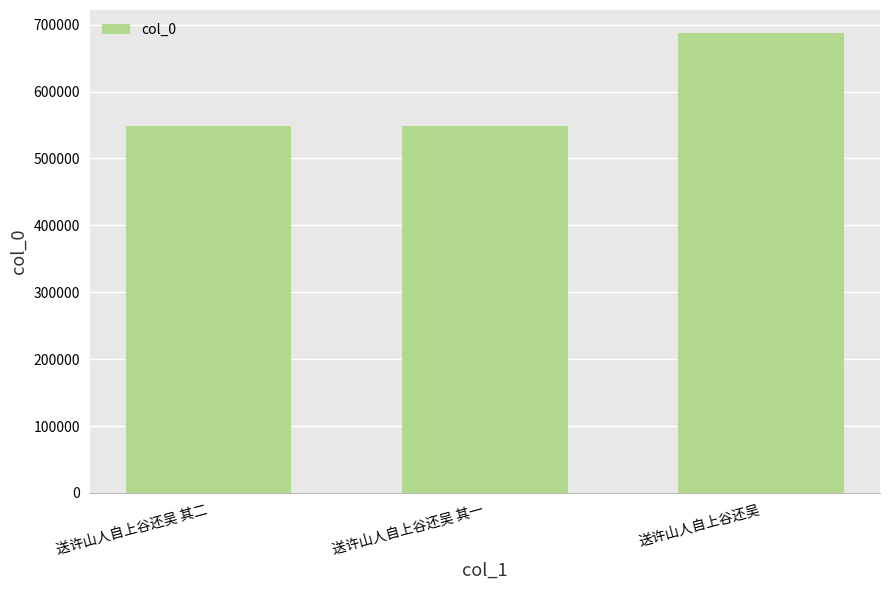

What is the value of the 2nd bar from the left?

548430